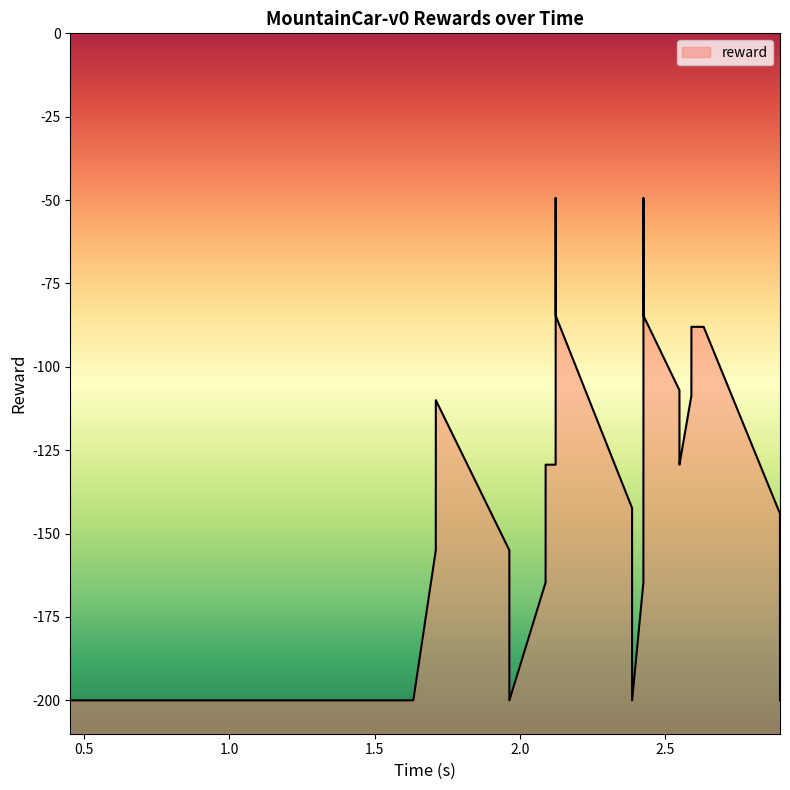

What is the value of the 2nd point from the left?

-200